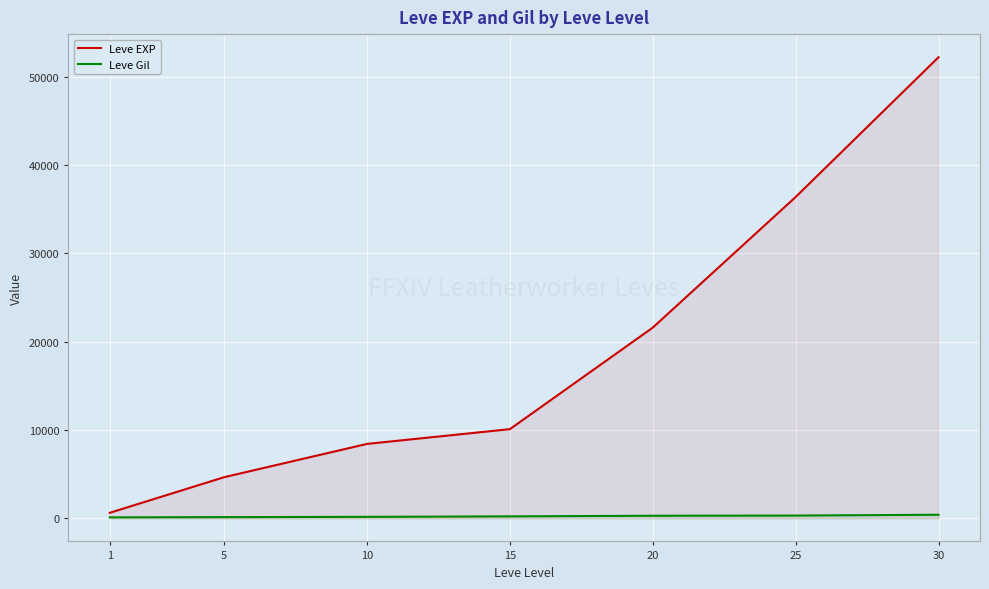

At which label does Leve EXP reach its peak?

30